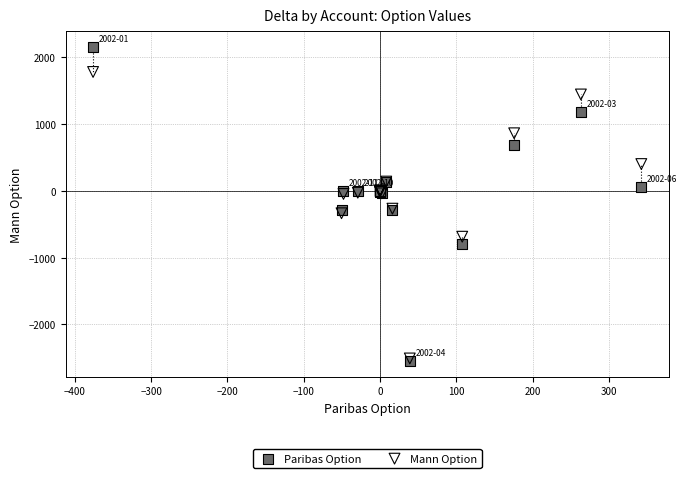

Which series has the widest spread of Y values?

Paribas Option